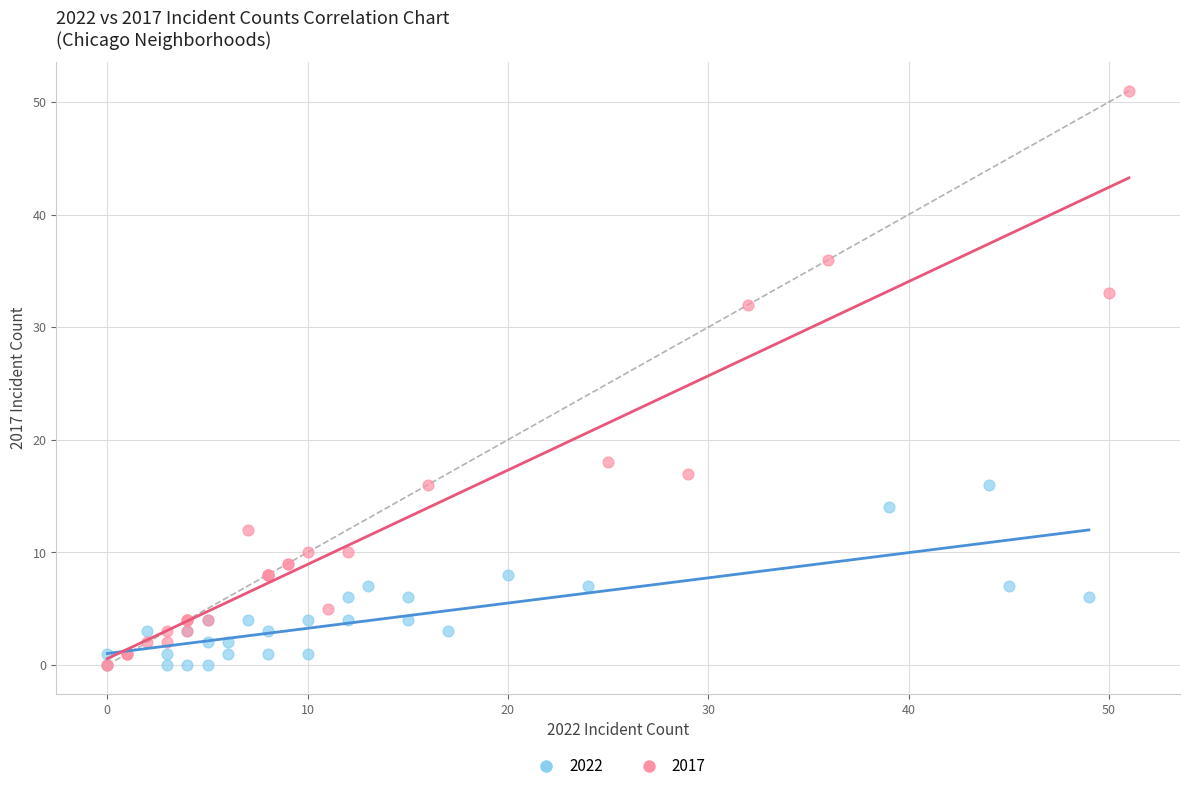

Which series has the largest Y range (max minus min)?

2017